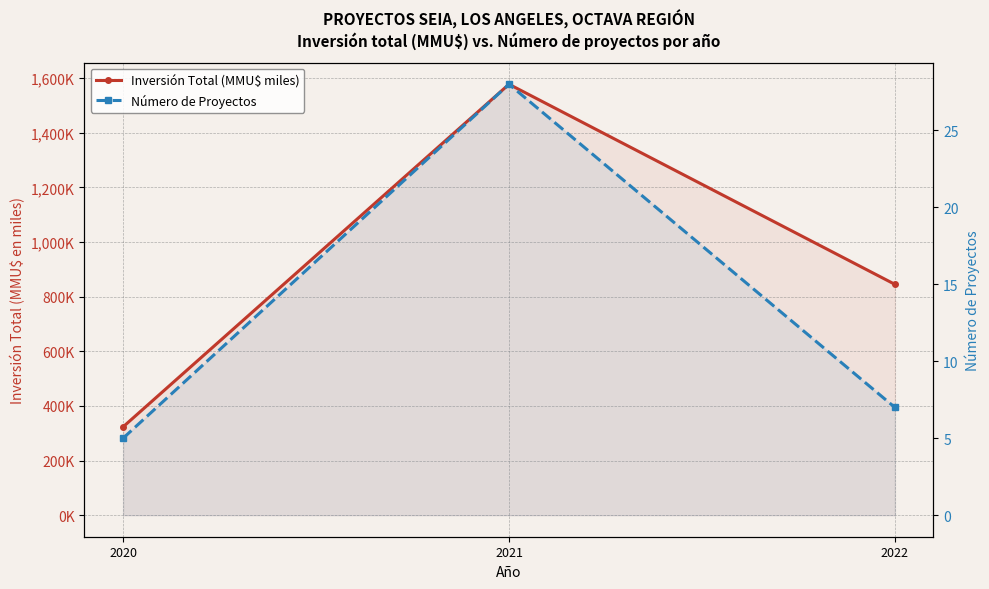

Rank the series by their maximum value, from lowest to highest.

Número de Proyectos, Inversión Total (MMU$ miles)